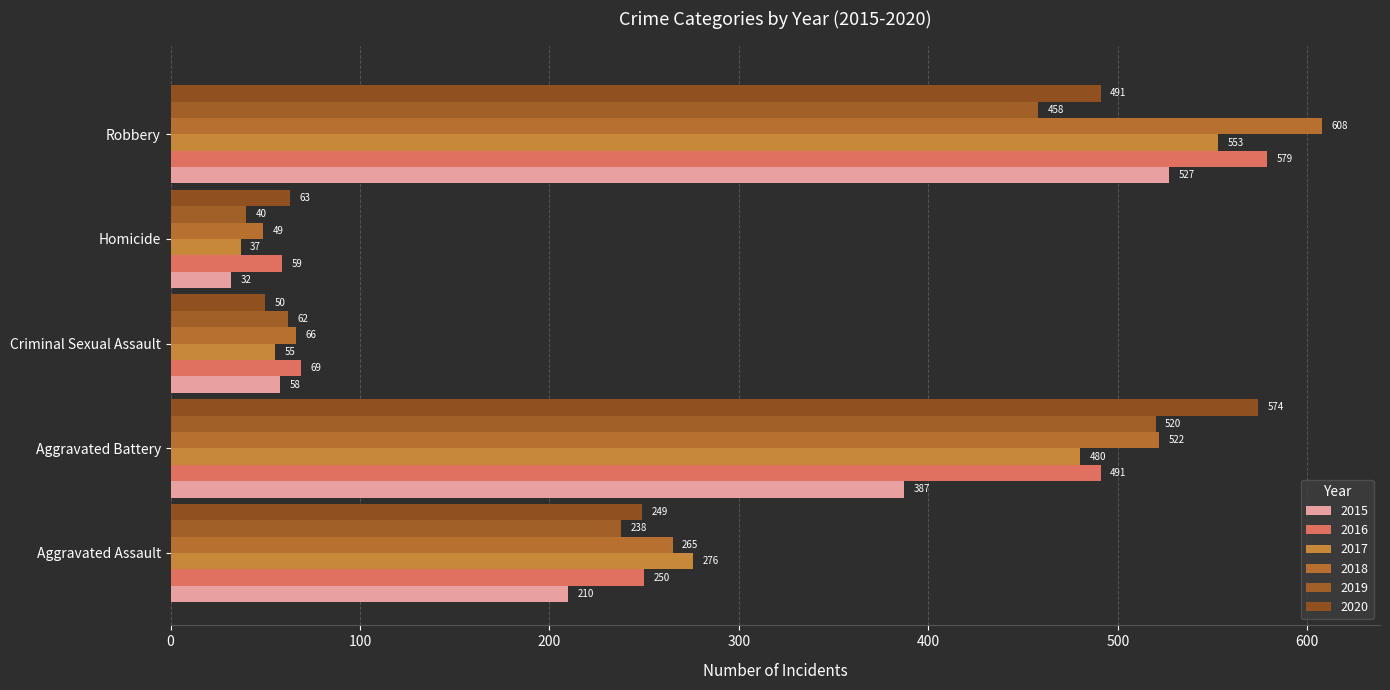

How many data points in 2018 are less than 265?

2